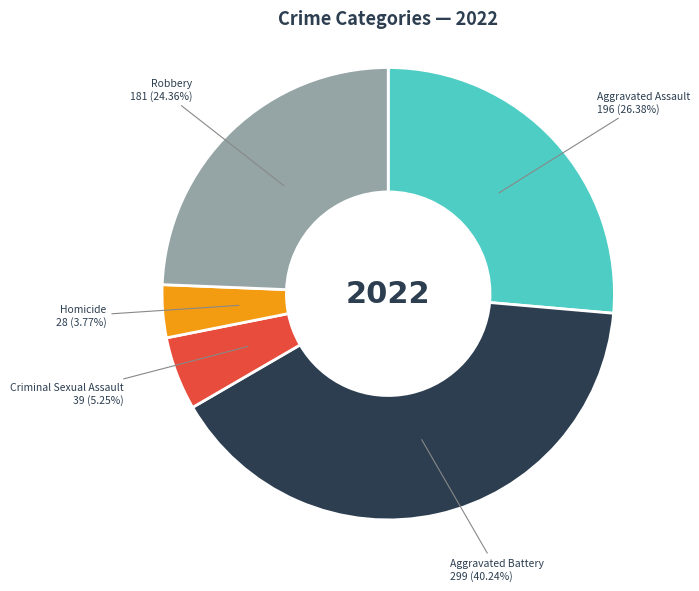

Is there a majority slice in this chart?

No